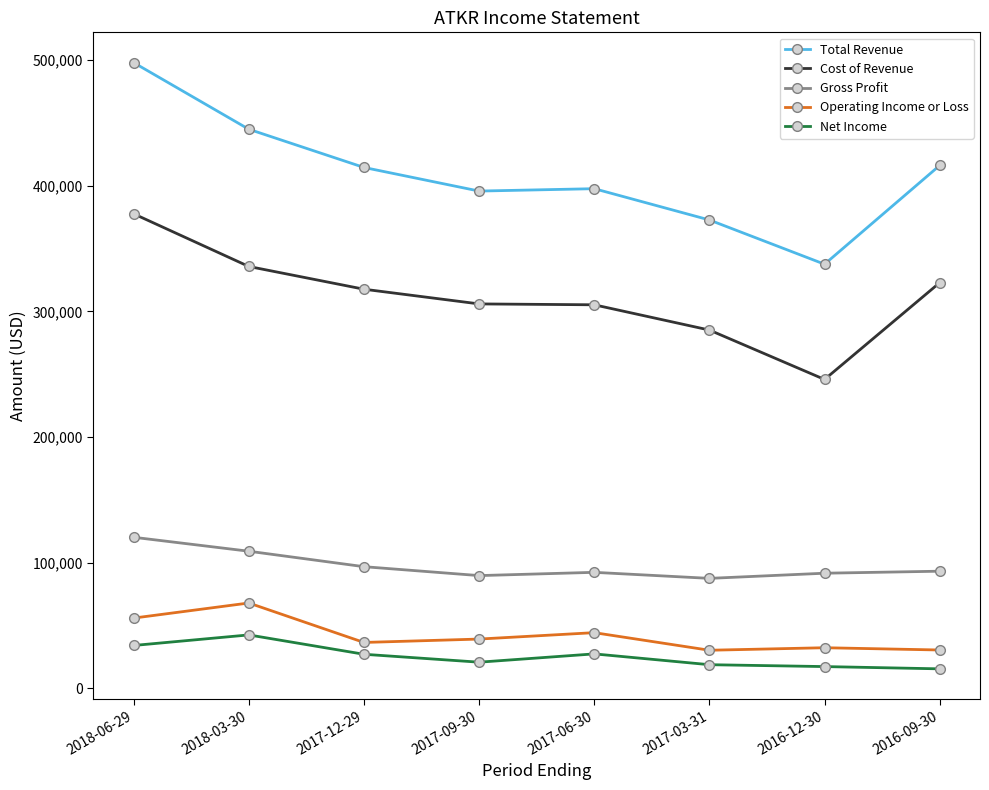

The value of Total Revenue at 2016-09-30 is 231870. True or false?

False